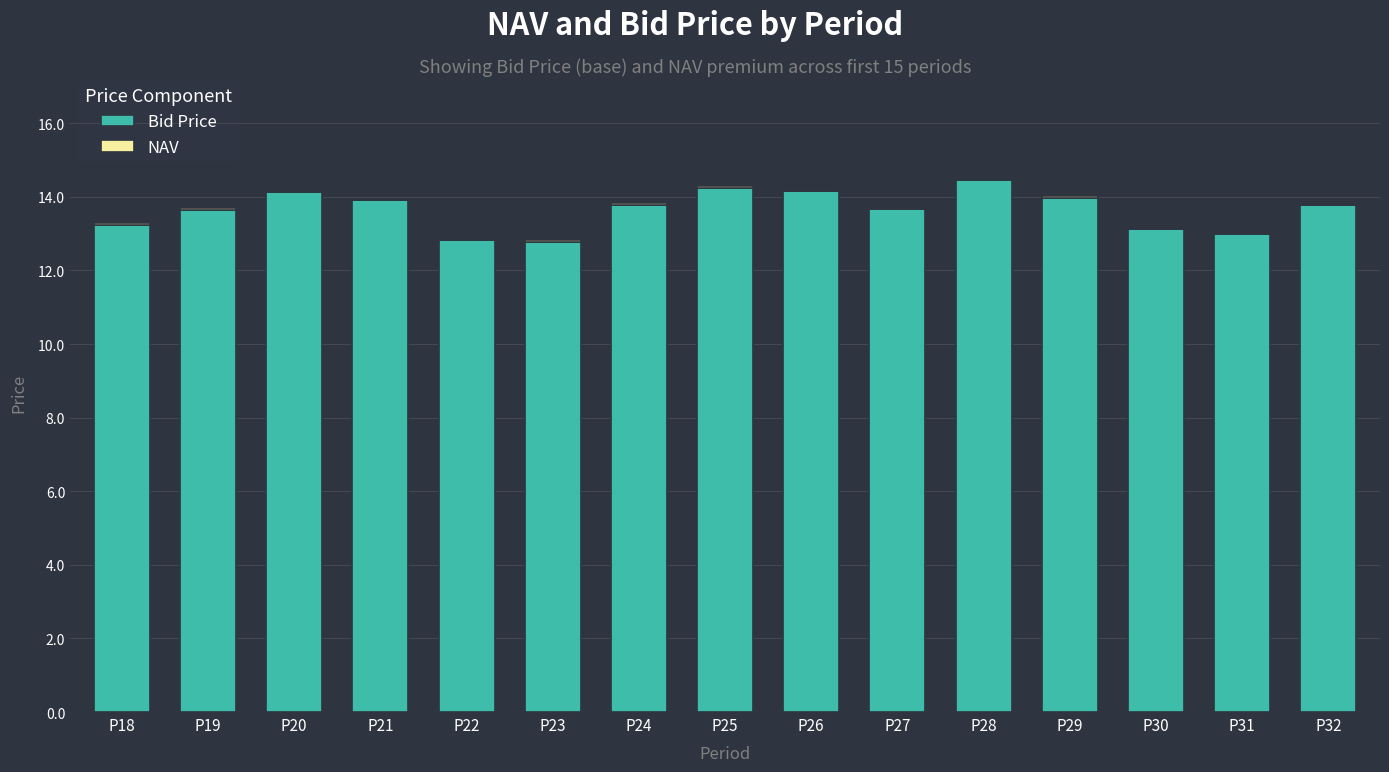

Is it true that Bid Price equals 7.6 at P21?

False